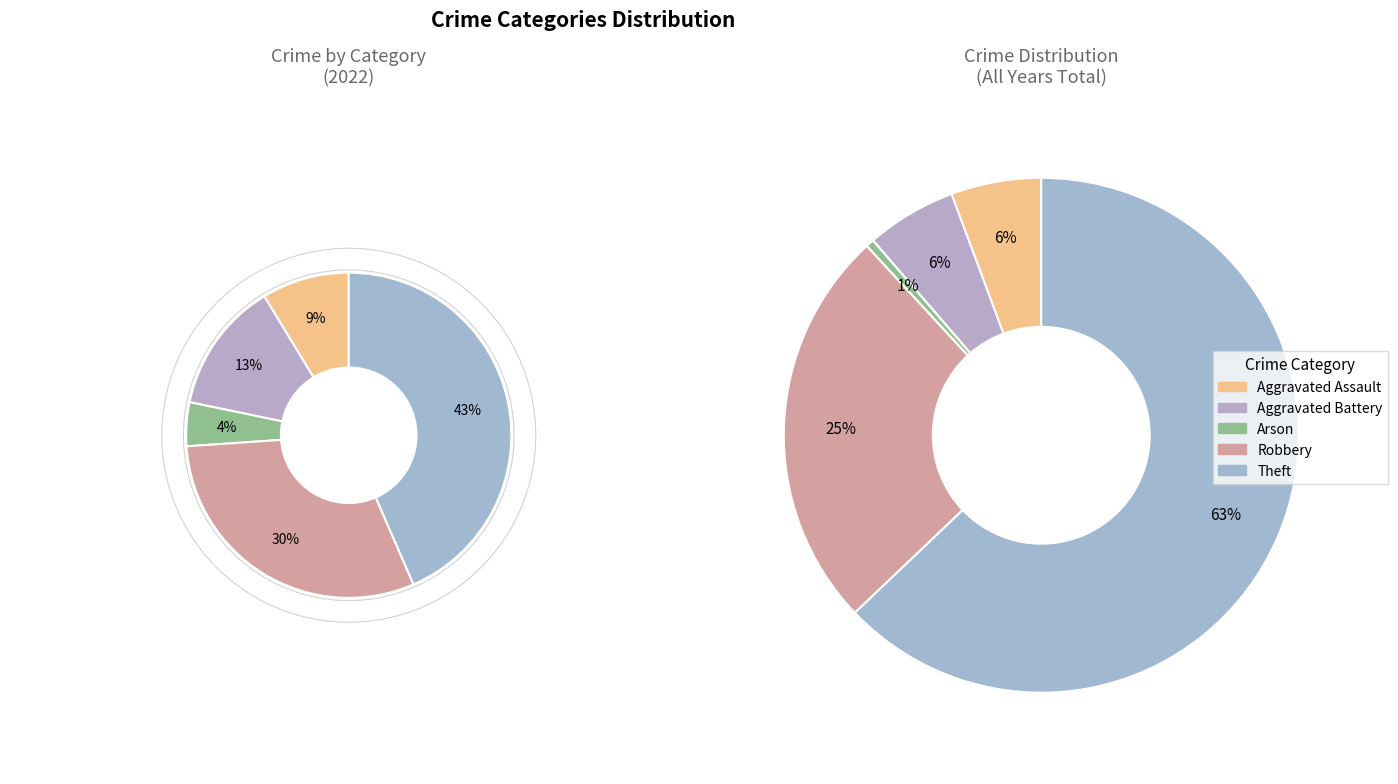

Which has a higher value, Aggravated Battery or Arson?

Aggravated Battery